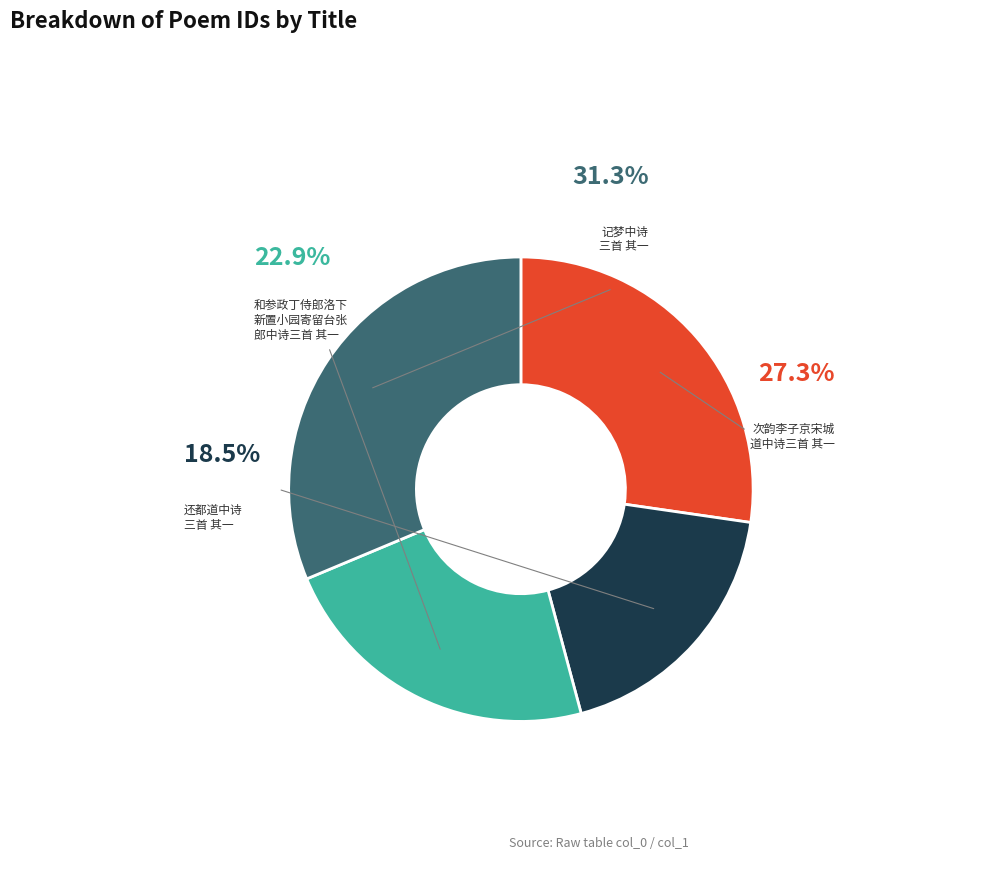

Does any single category account for the majority?

No